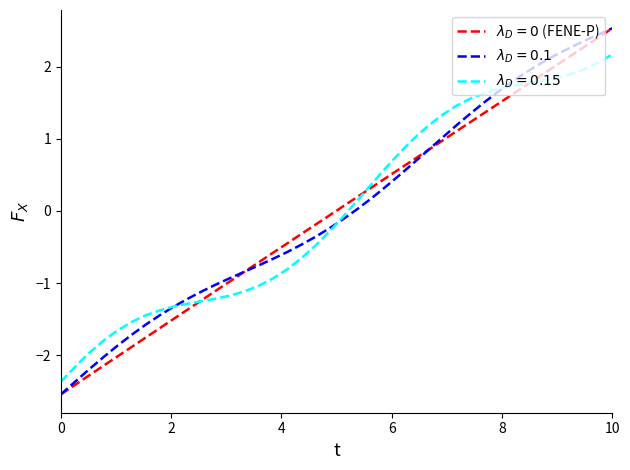

Does the chart have visible grid lines?

No